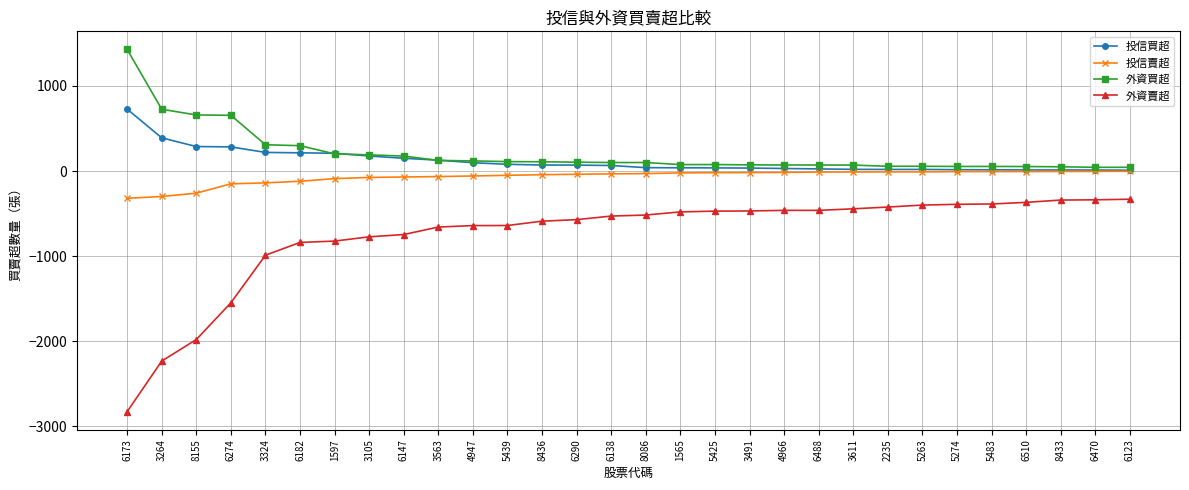

What is the value of the 投信買超 point at the 7th from the left?

209